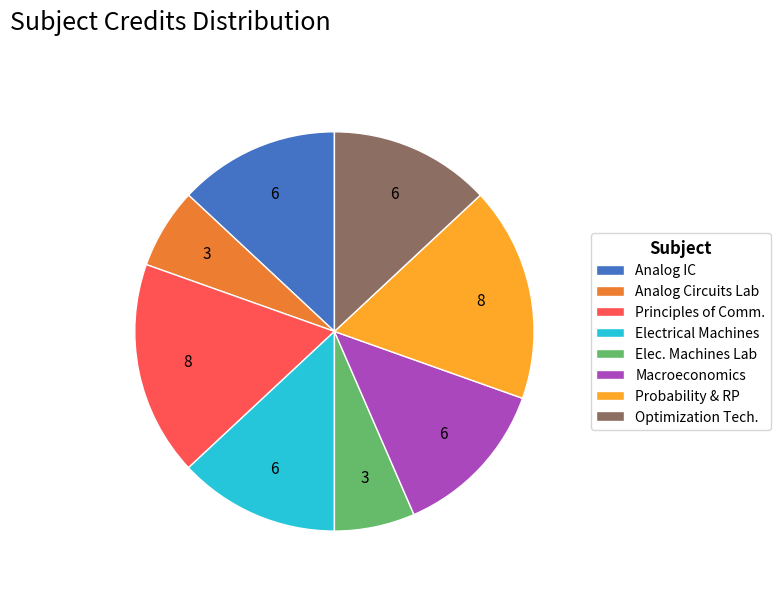

Is the sum of Elec. Machines Lab and Electrical Machines greater than half?

No